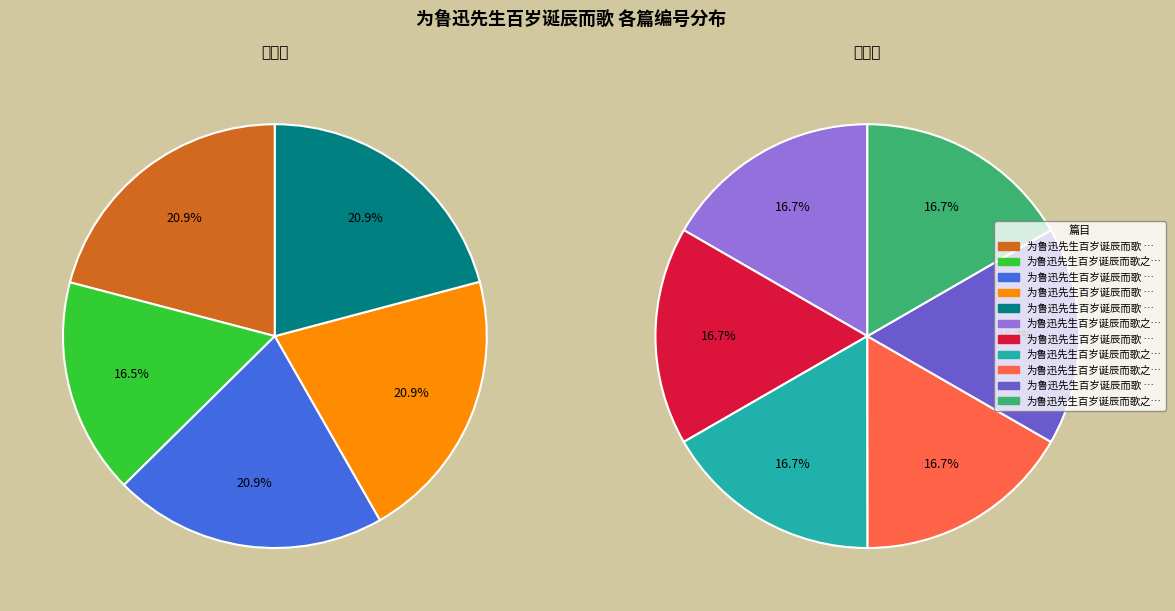

What is the change in value from 为鲁迅先生百岁诞辰而歌 其五 死火 to 为鲁迅先生百岁诞辰而歌之题歇脚庵抄鲁迅长卷三首?

+938